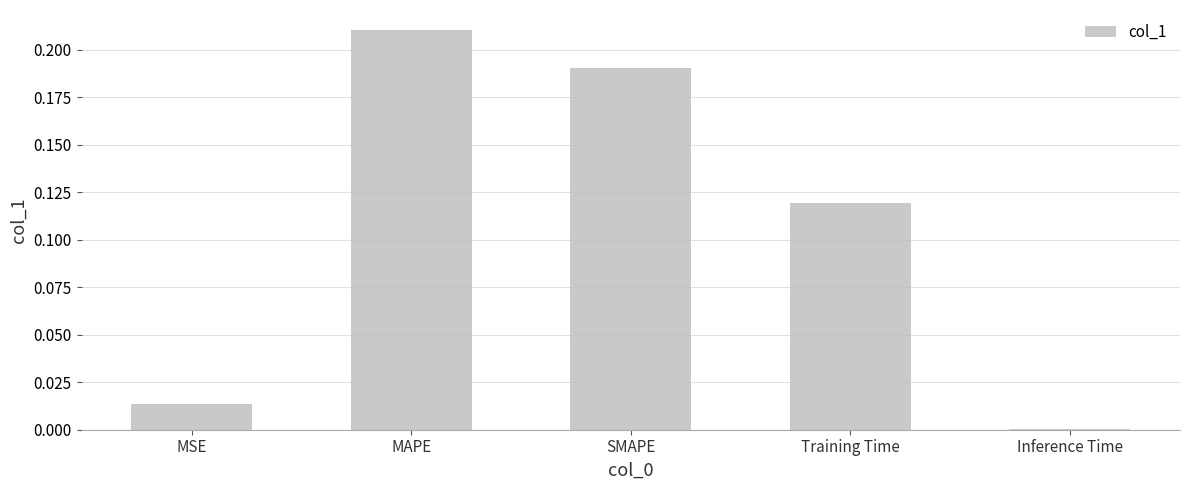

Is it true that the value at MSE is 0.0?

True